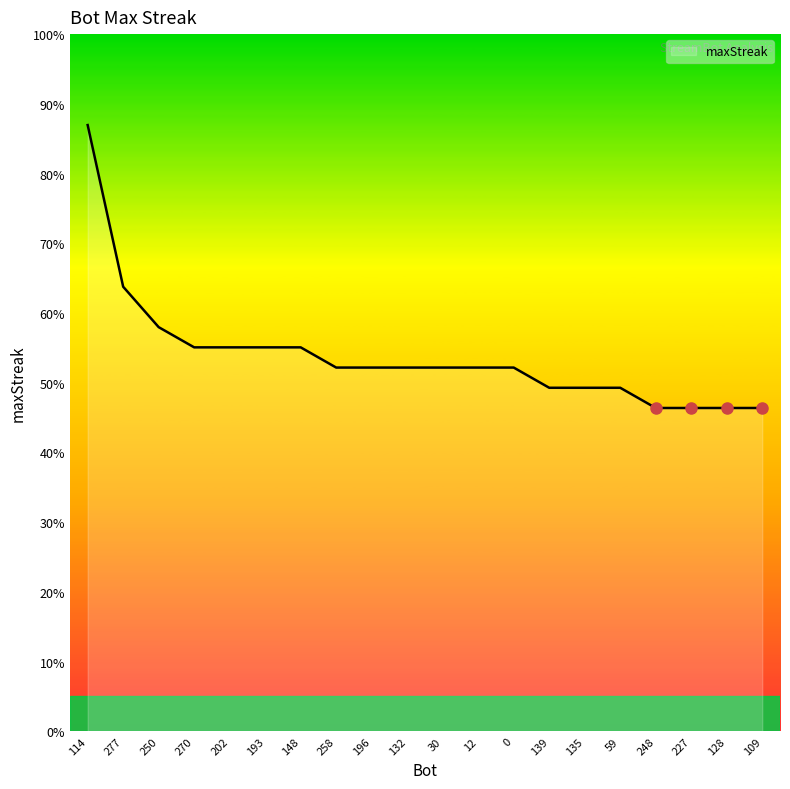

Does the chart display data point markers on the line(s)?

No